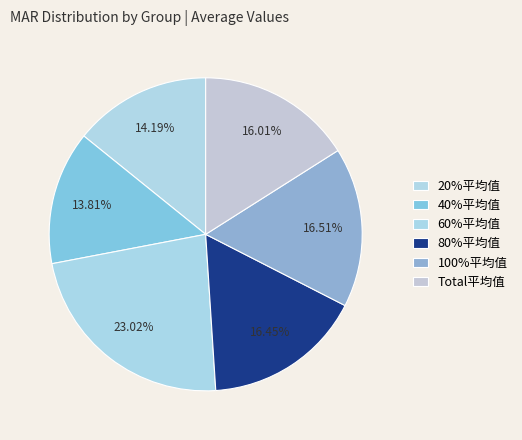

How many slices are in this pie chart?

6